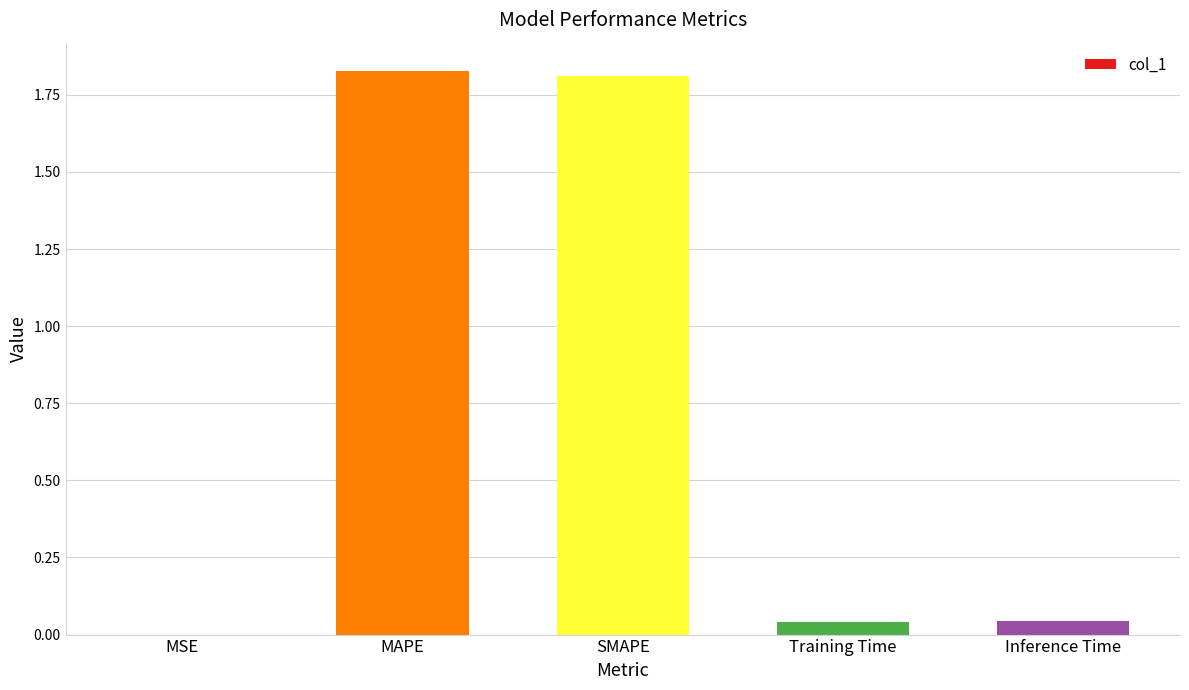

True or false: the data shows 3.2 at SMAPE.

False